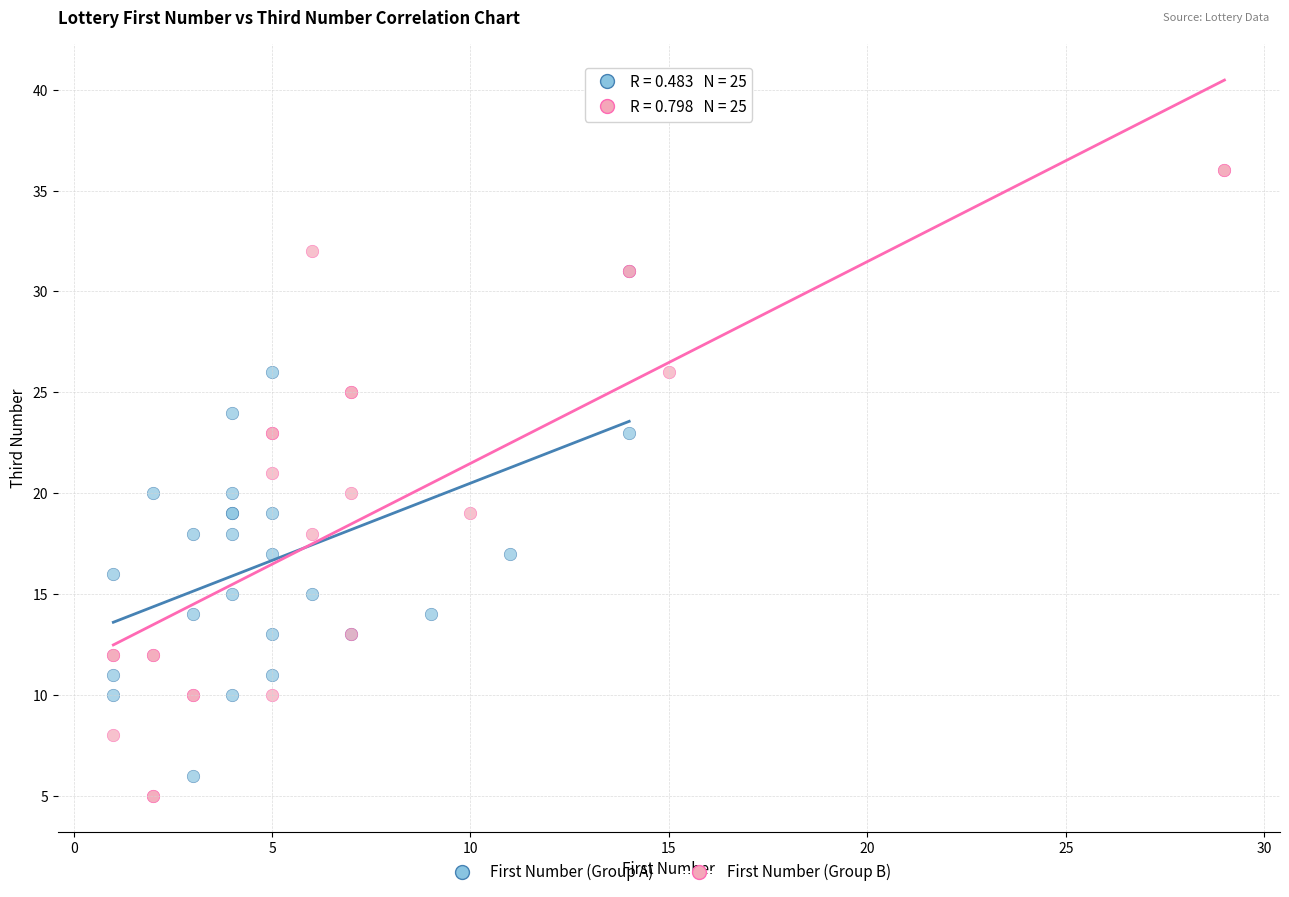

Which series contains the highest Y value?

First Number (Group B)